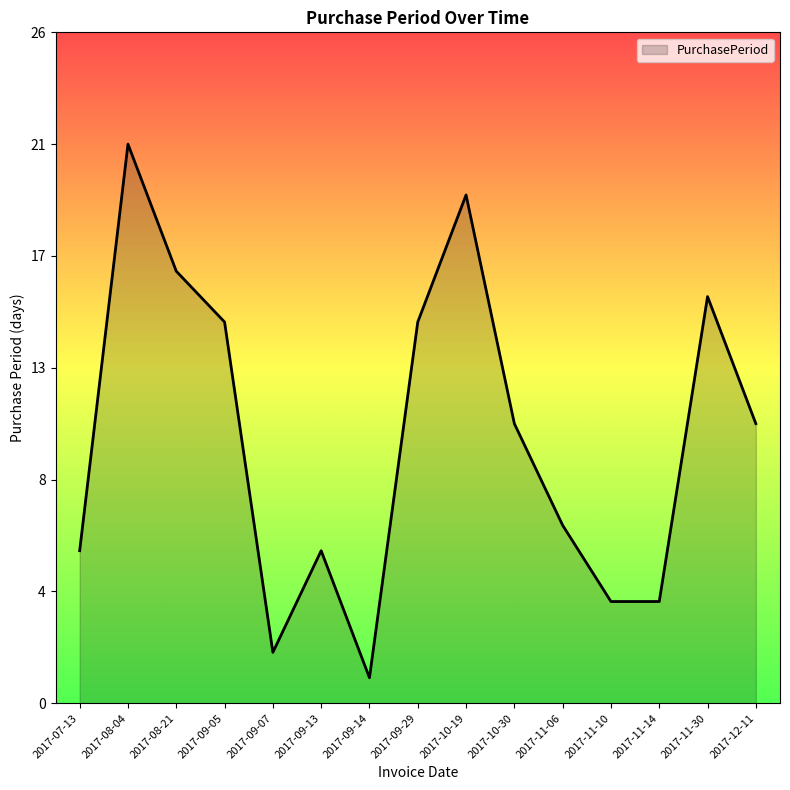

Does the chart have visible grid lines?

No